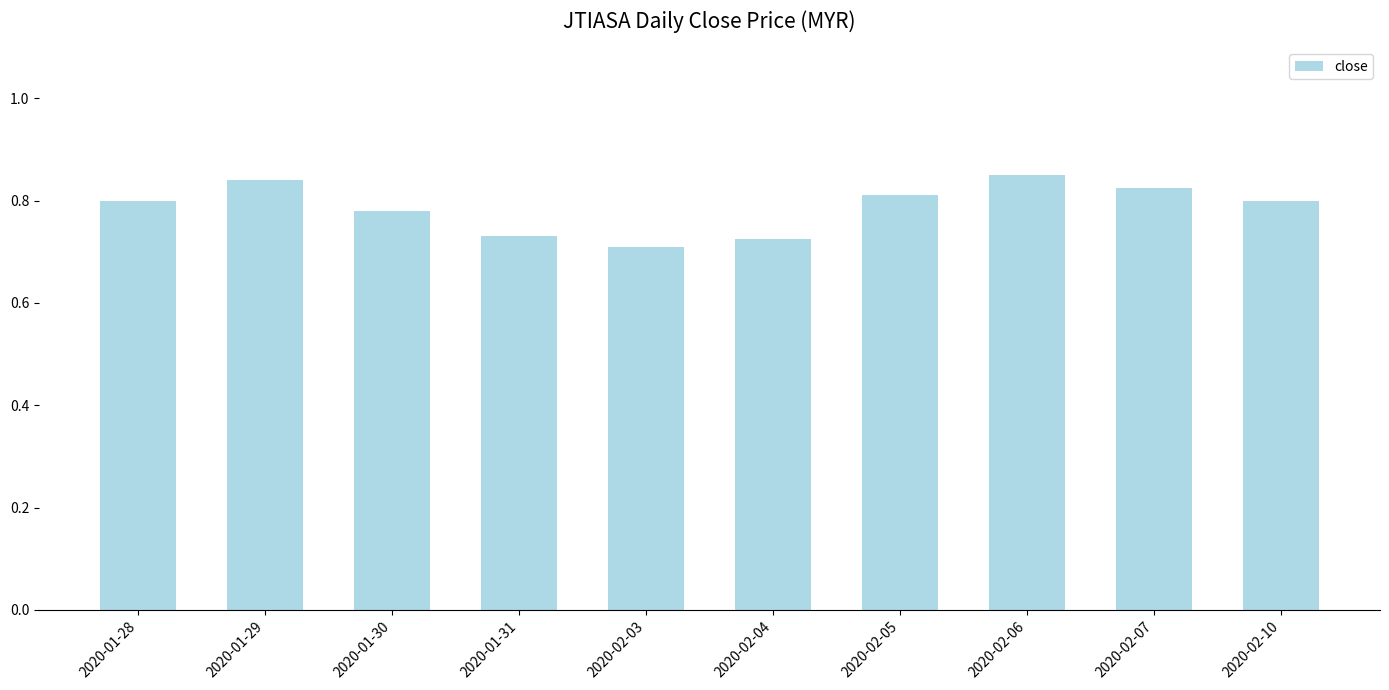

What position from the right is 2020-02-06?

3